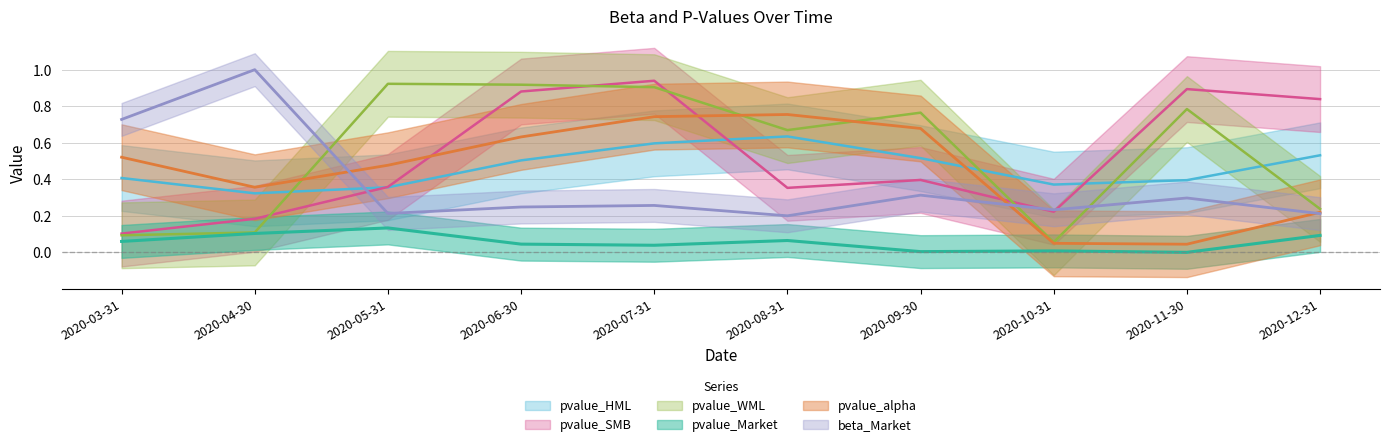

What is the difference between the second highest and second lowest values in the pvalue_alpha series?

0.7